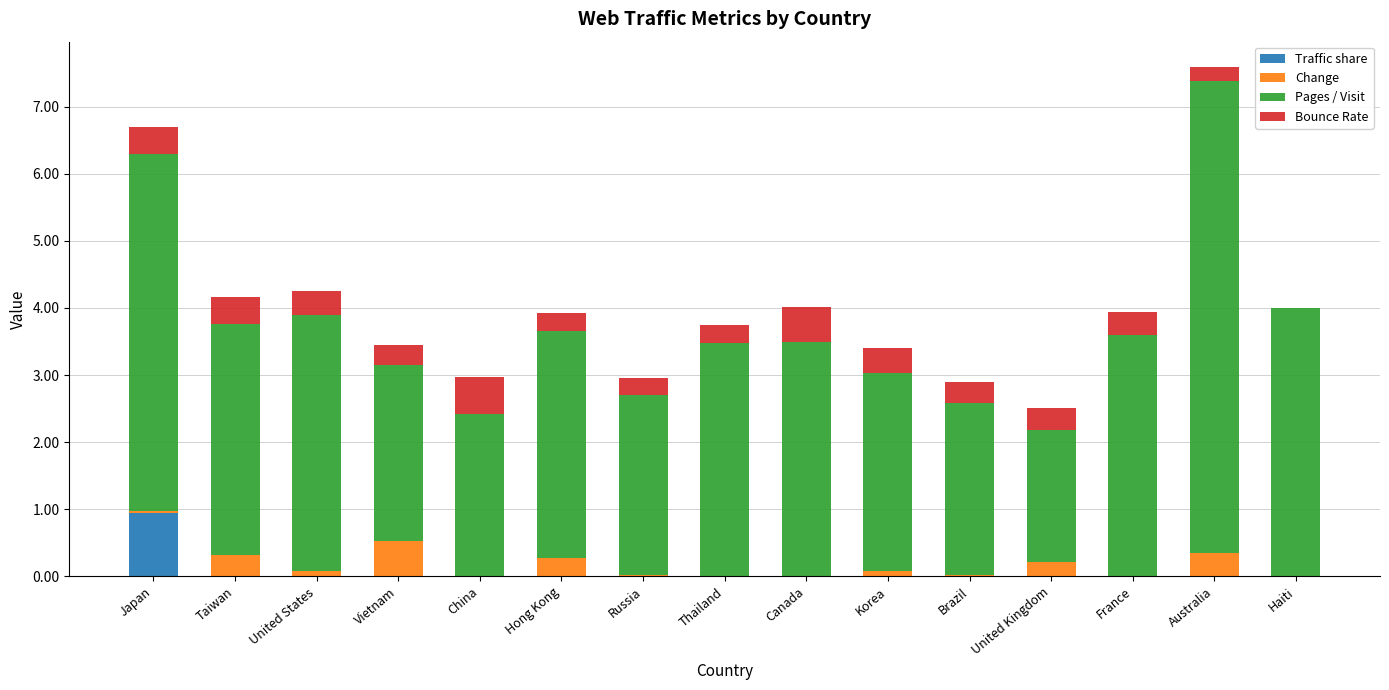

At which category is the sum across all series the highest?

Australia